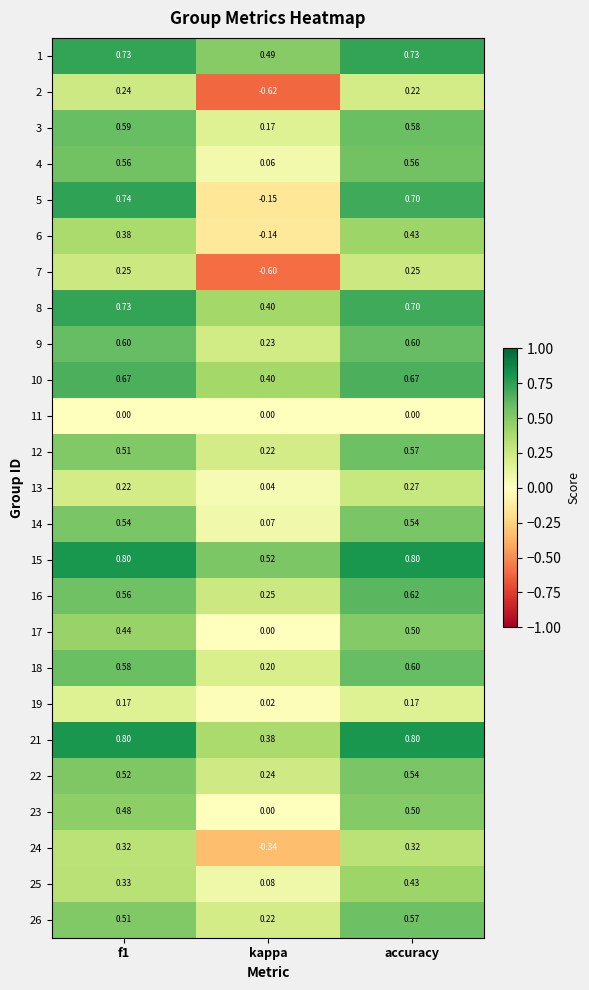

At which label is 26 closest to 0?

kappa